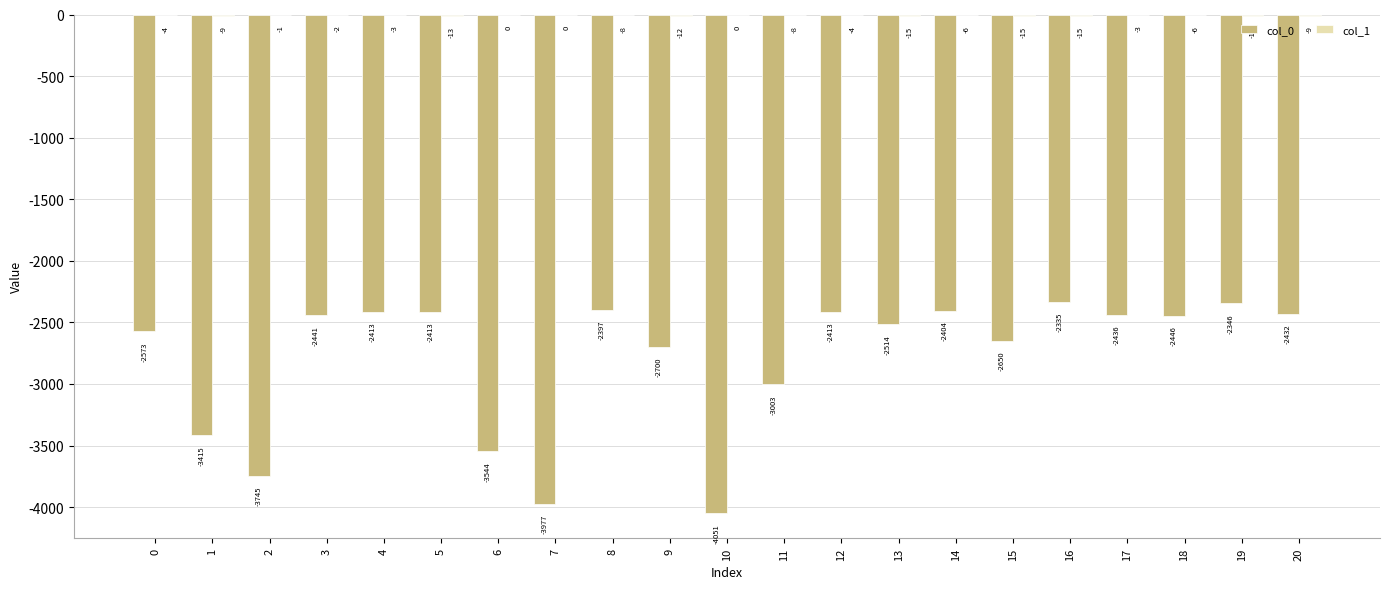

What is the spread (max minus min) of values at 19?

2331